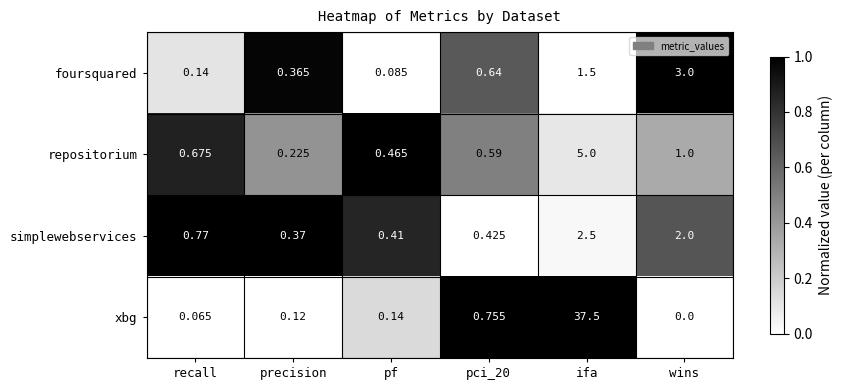

Which series has the widest spread of values?

xbg